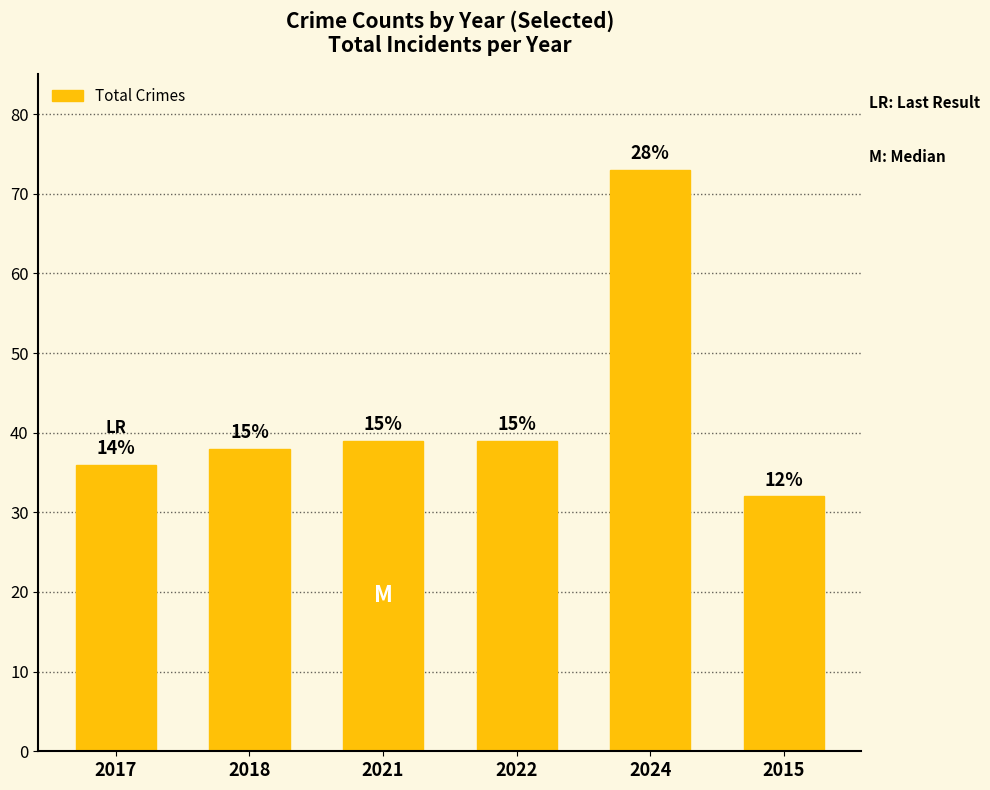

Reading left to right, extract all data points from this chart.

36	38	39	39	73	32